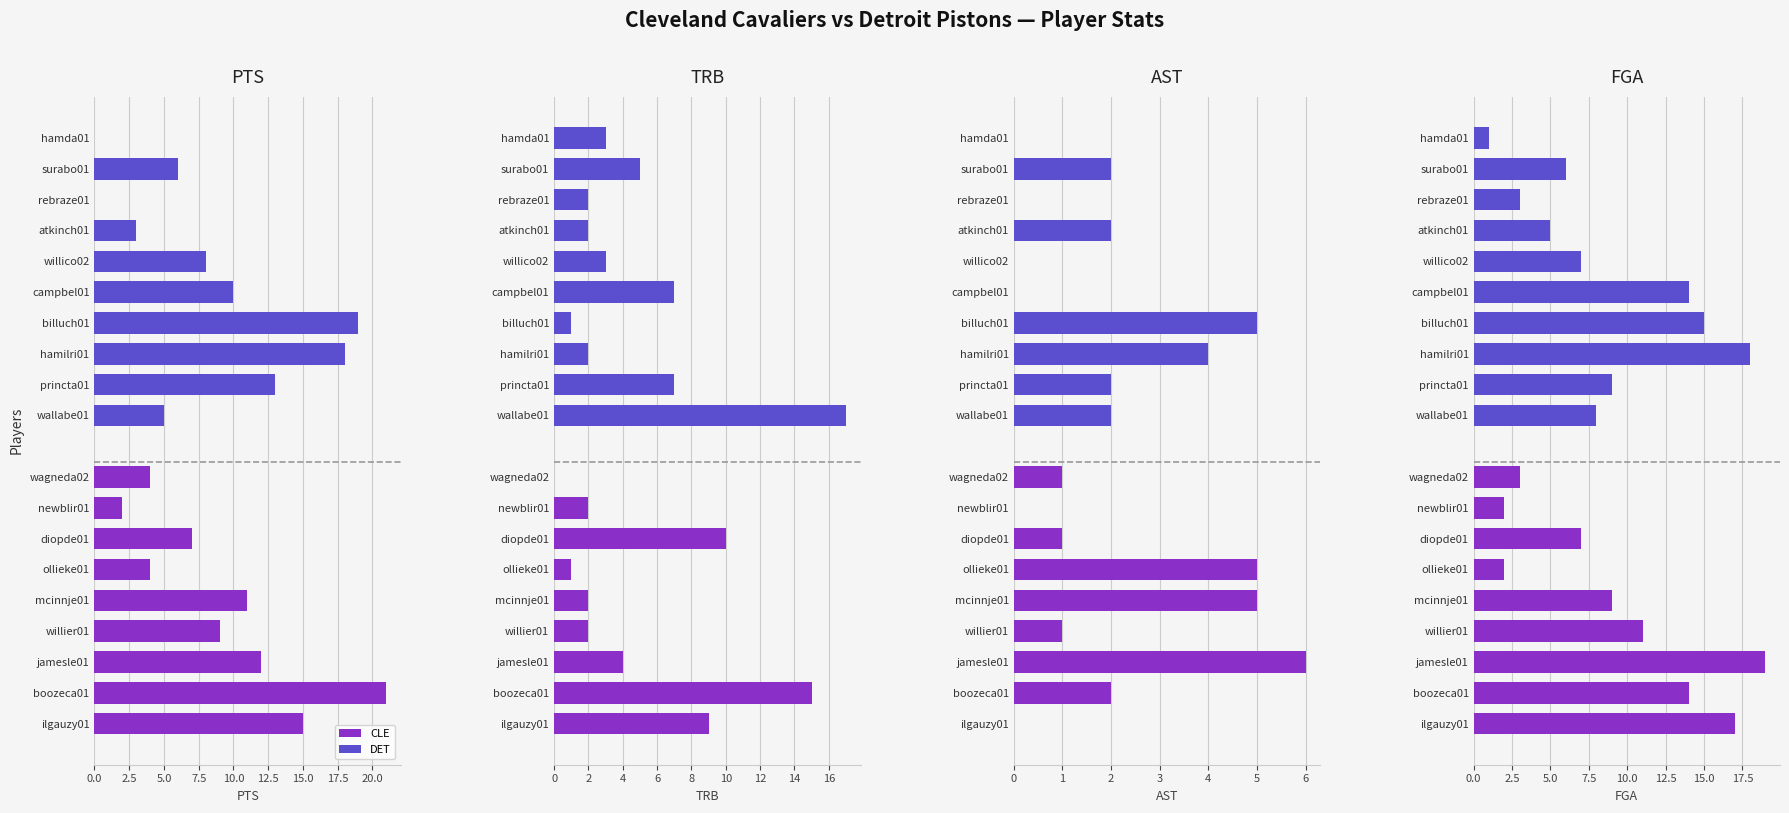

The value of TRB (CLE) at jamesle01 is 2. True or false?

False